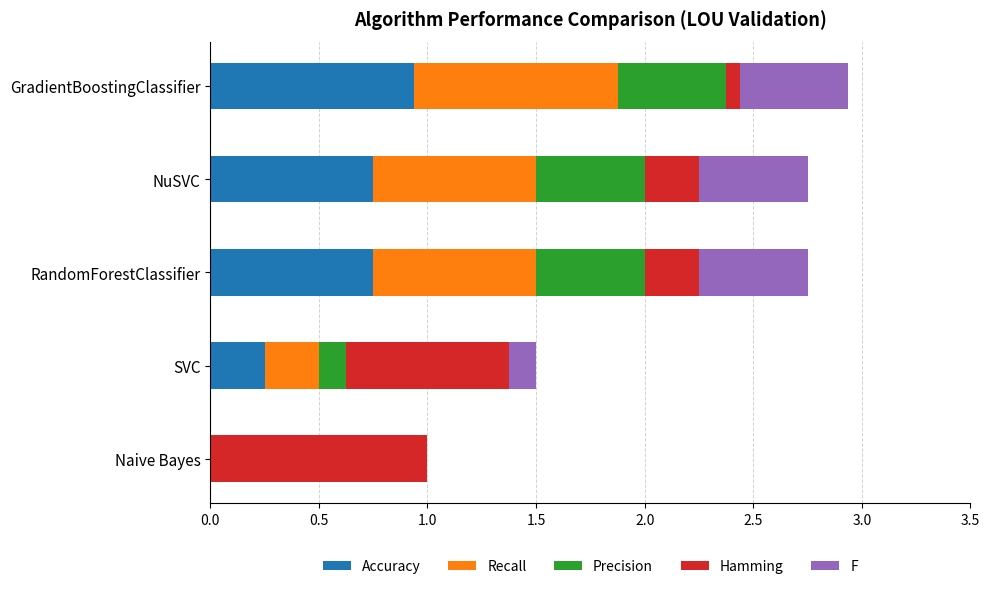

What is the sum of all Accuracy values?

2.7